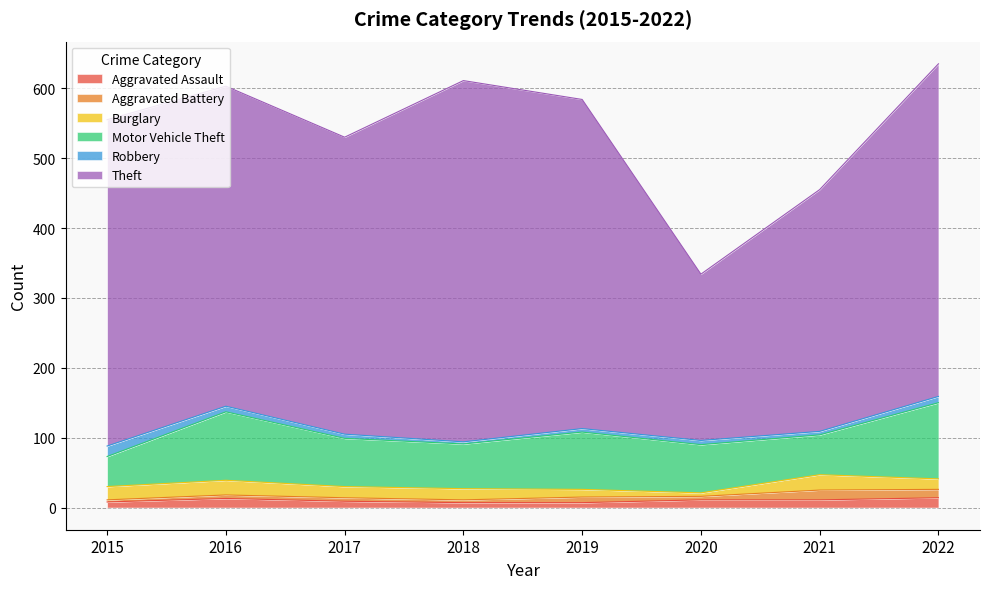

Which label corresponds to the smallest value in the chart?

2015